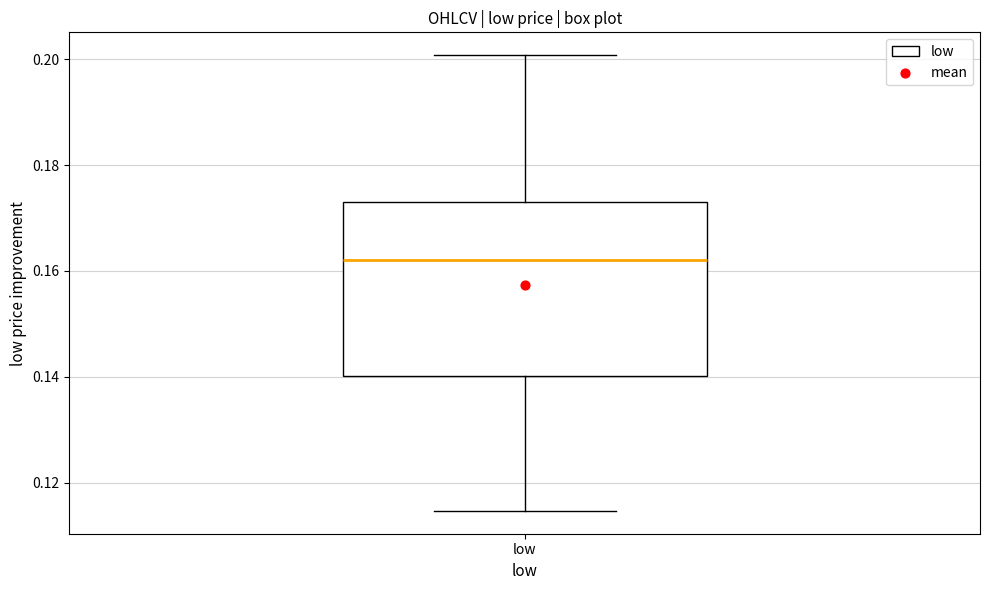

Transcribe this box plot: give where the median line is, the range the box spans, and where the two whiskers end, as read against the y-axis. The values are not printed on the chart, so give them approximately, as read against the axis.

median 0.162, box 0.140 to 0.174, whiskers 0.114 to 0.200